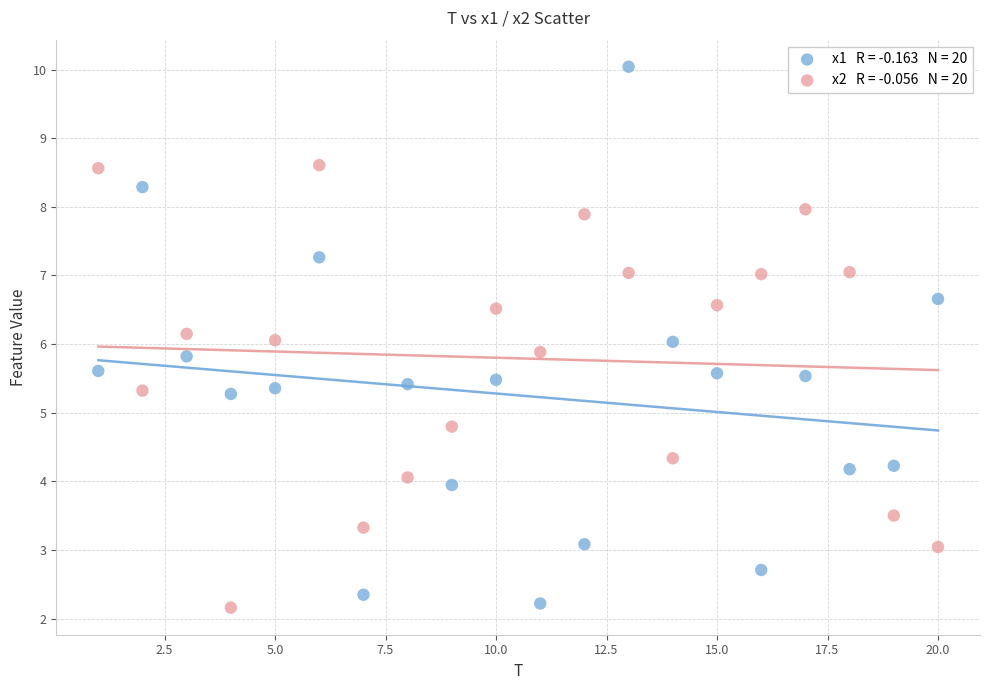

Across all data points, what is the range of X values (max minus min)?

19.0